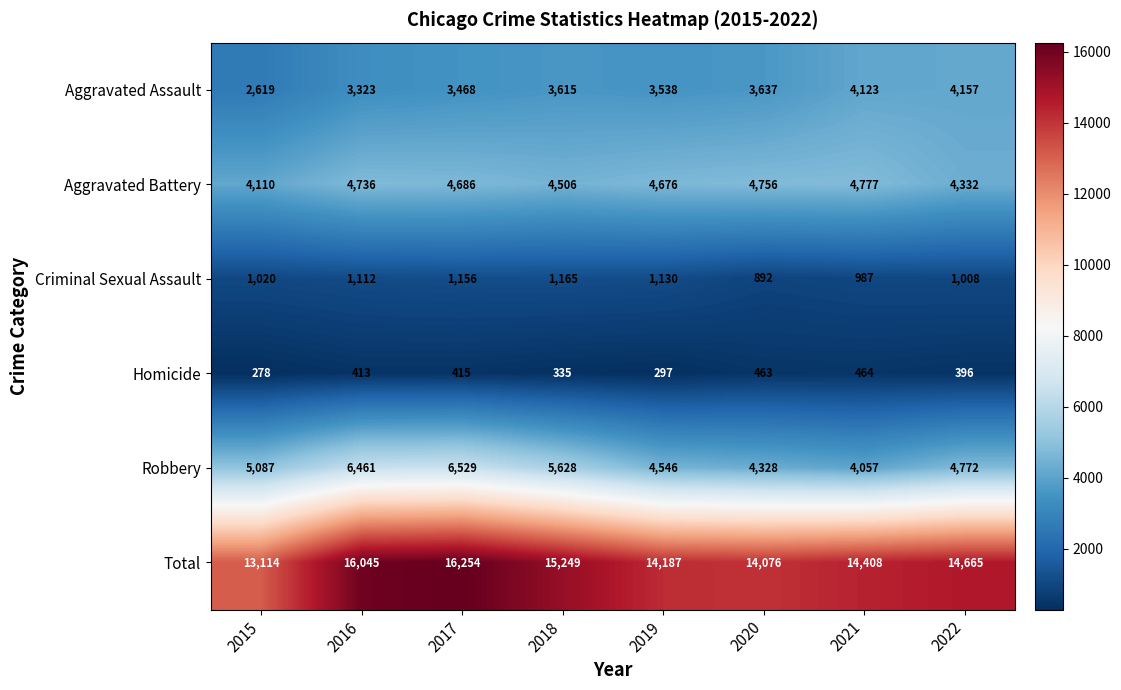

What is the spread (max minus min) of values at 2021?

13944